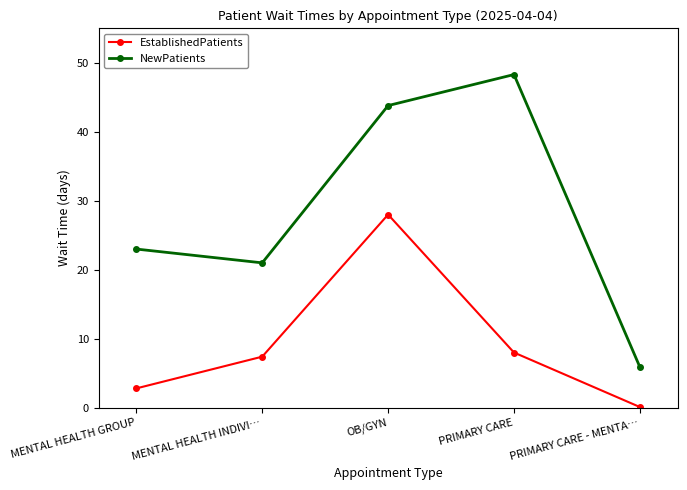

The value of EstablishedPatients at MENTAL HEALTH GROUP is 2.8. True or false?

True